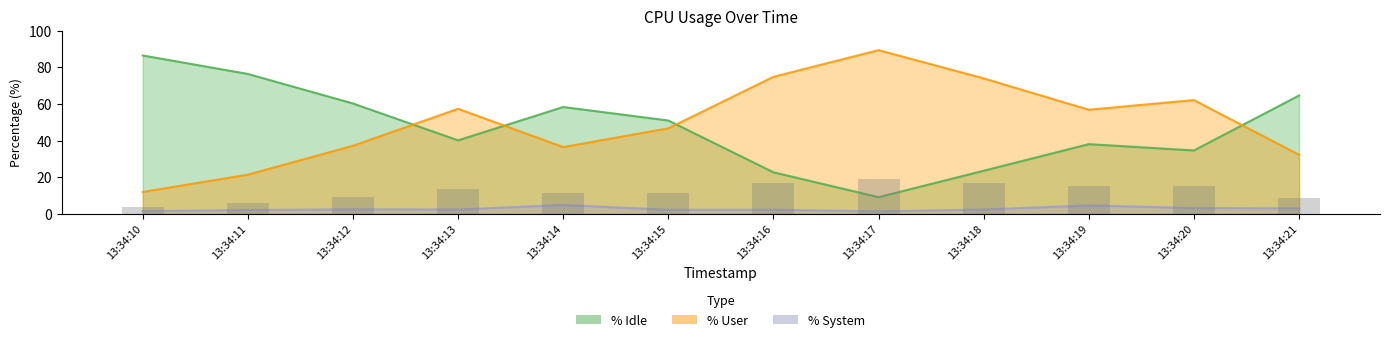

What is the highest value of the %user series?

89.4